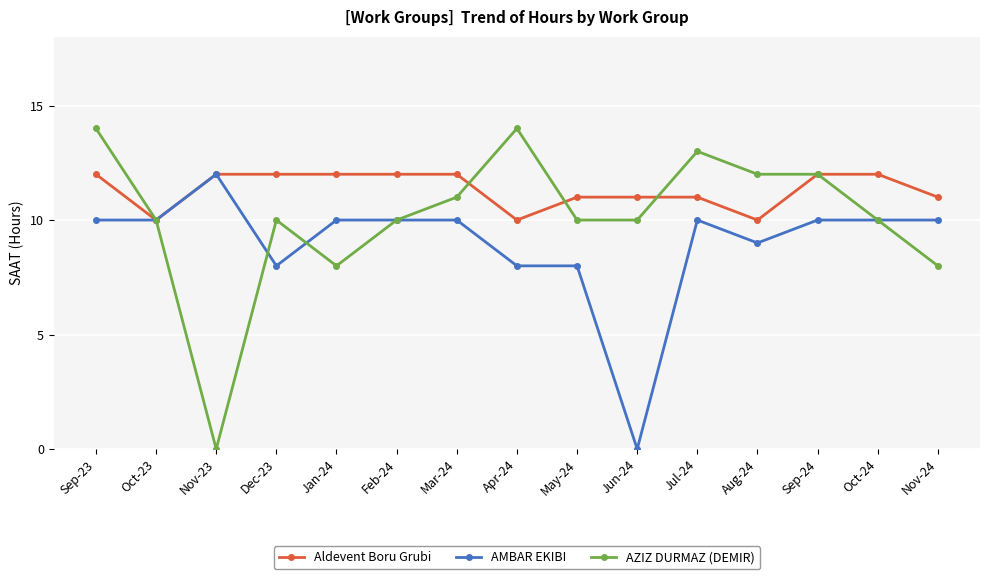

How many values in the Aldevent Boru Grubi series are below 12?

7